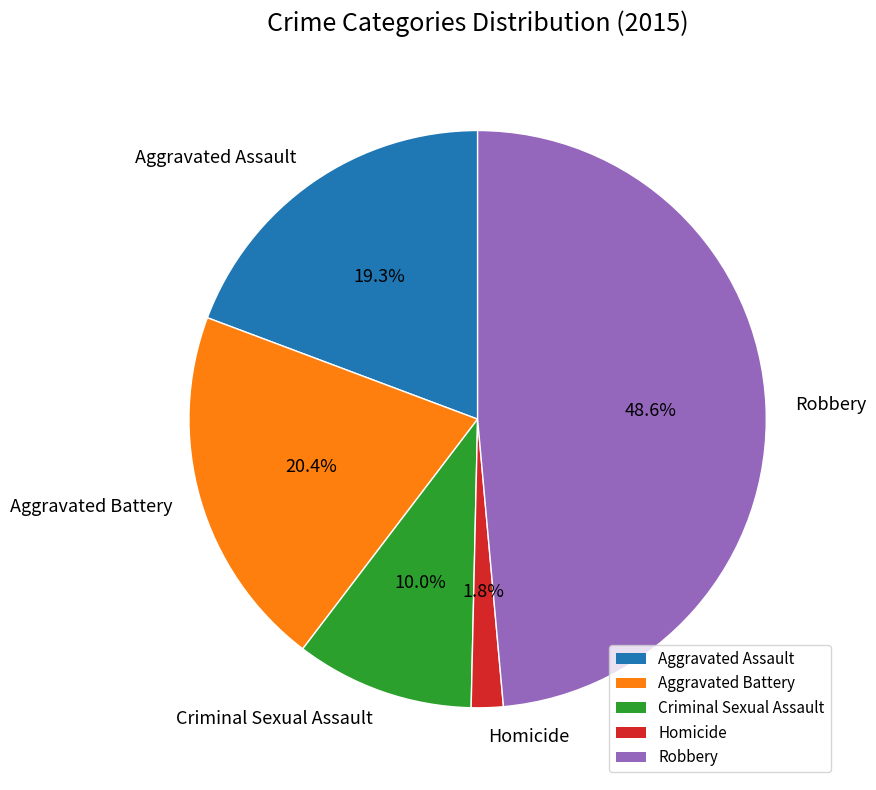

Does any single category account for the majority?

No